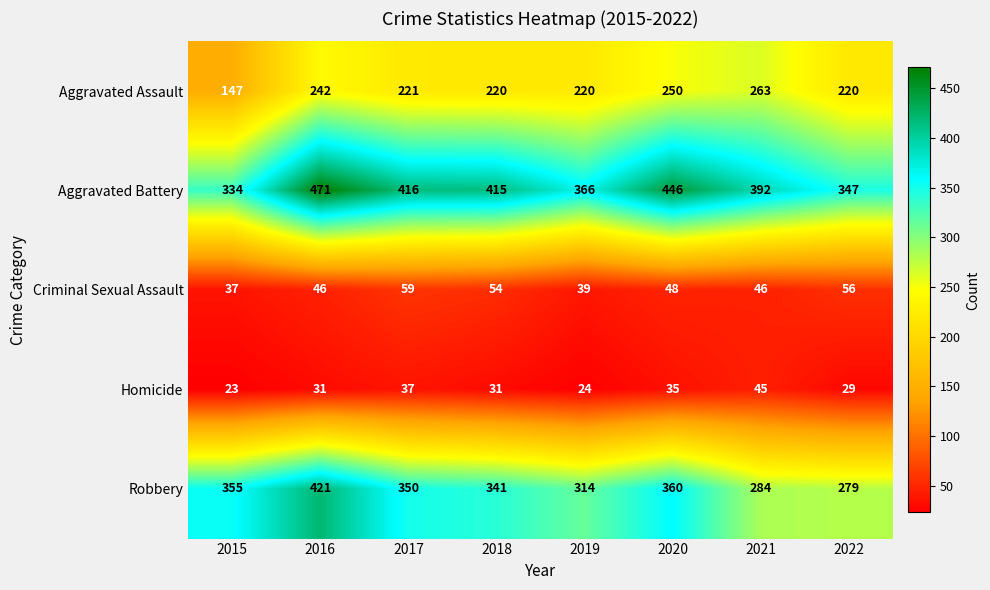

List the series in order of their peak value, lowest first.

Homicide, Criminal Sexual Assault, Aggravated Assault, Robbery, Aggravated Battery